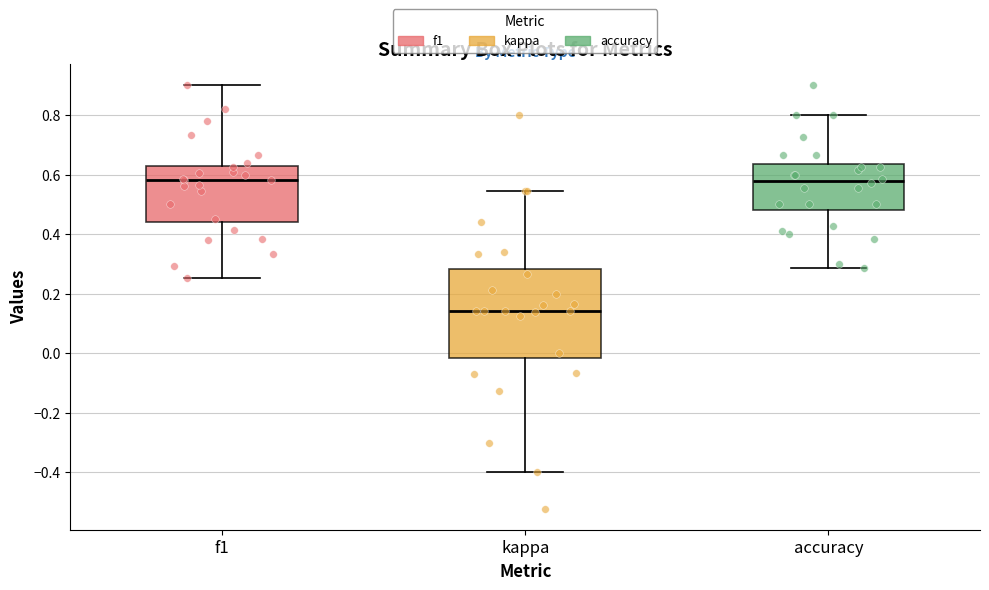

Which box is the tallest, from its lower edge to its upper edge?

kappa